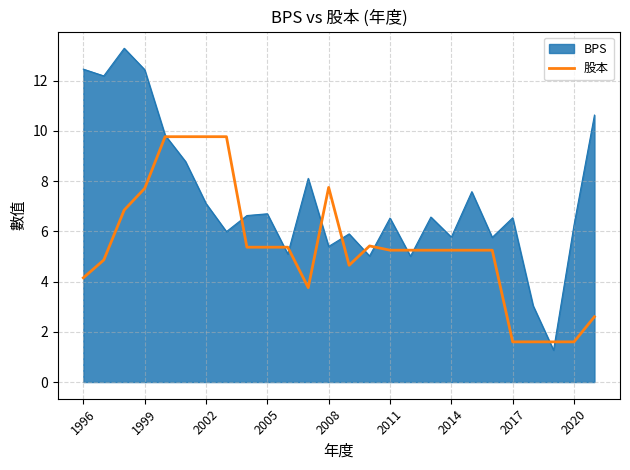

Which series has the largest range (max minus min)?

BPS